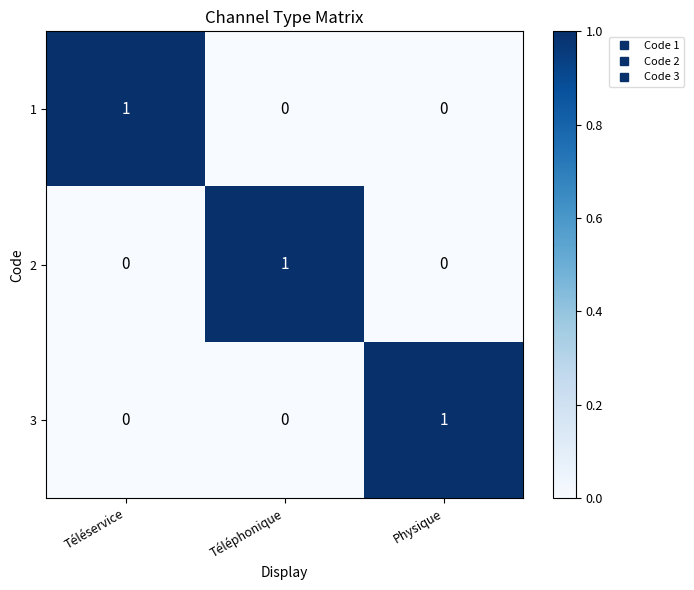

True or false: 3 has a value of 2 at Physique.

False